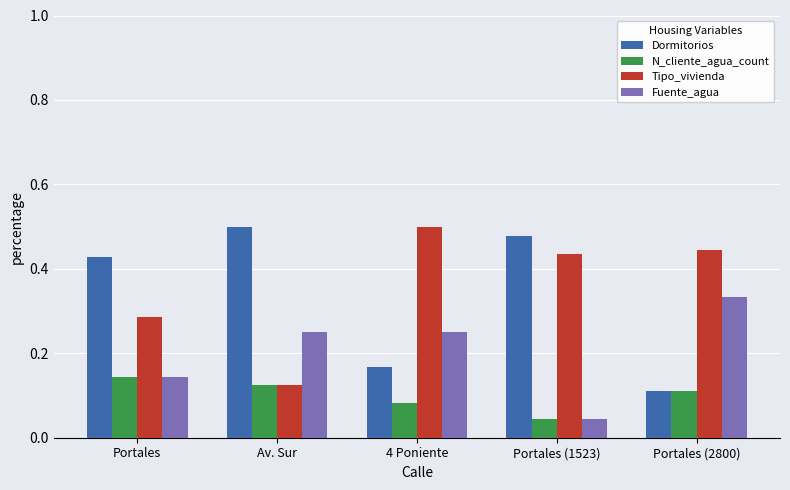

Between Portales and Portales (2800), which series saw the biggest shift?

Dormitorios